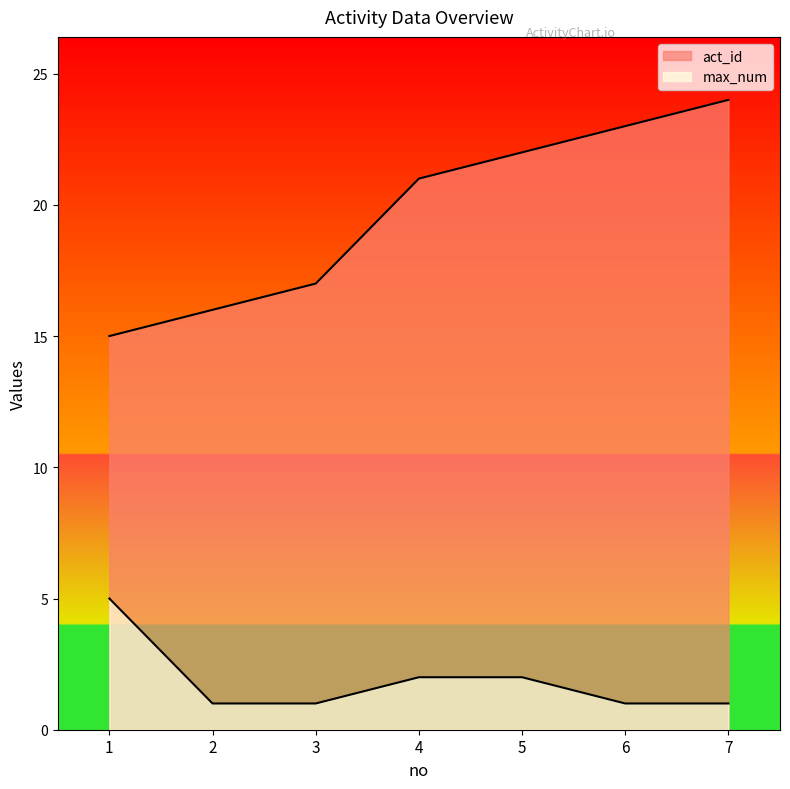

True or false: act_id has a value of 22 at 5.

True